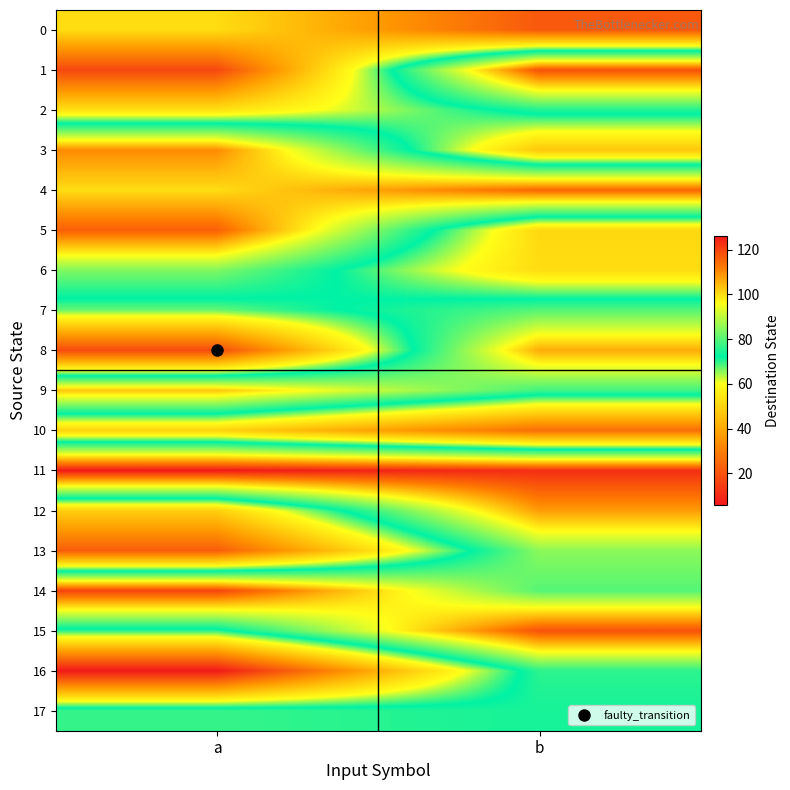

What is the minimum value shown in the chart?

6